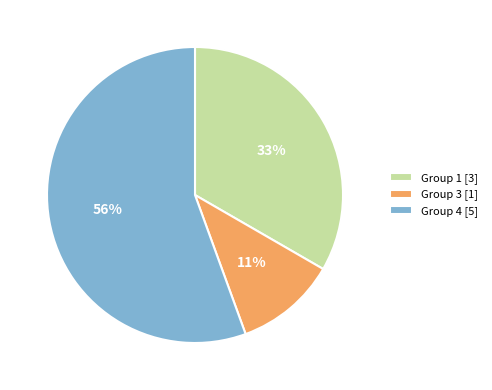

Approximately how many times larger is the value at Group 4 [5] compared to Group 1 [3]?

1.7